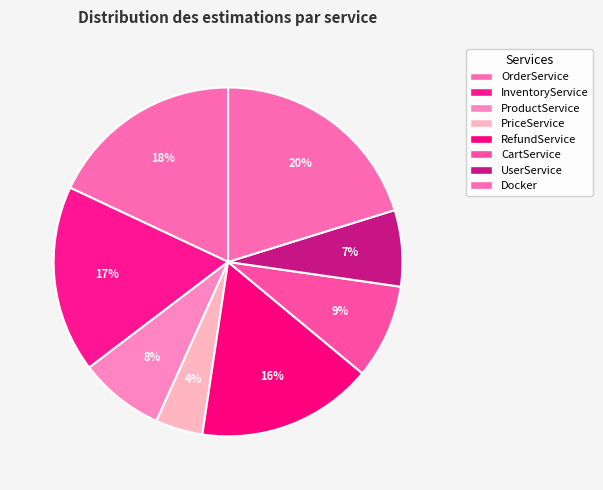

To the nearest percent, what is the average slice percentage?

12%